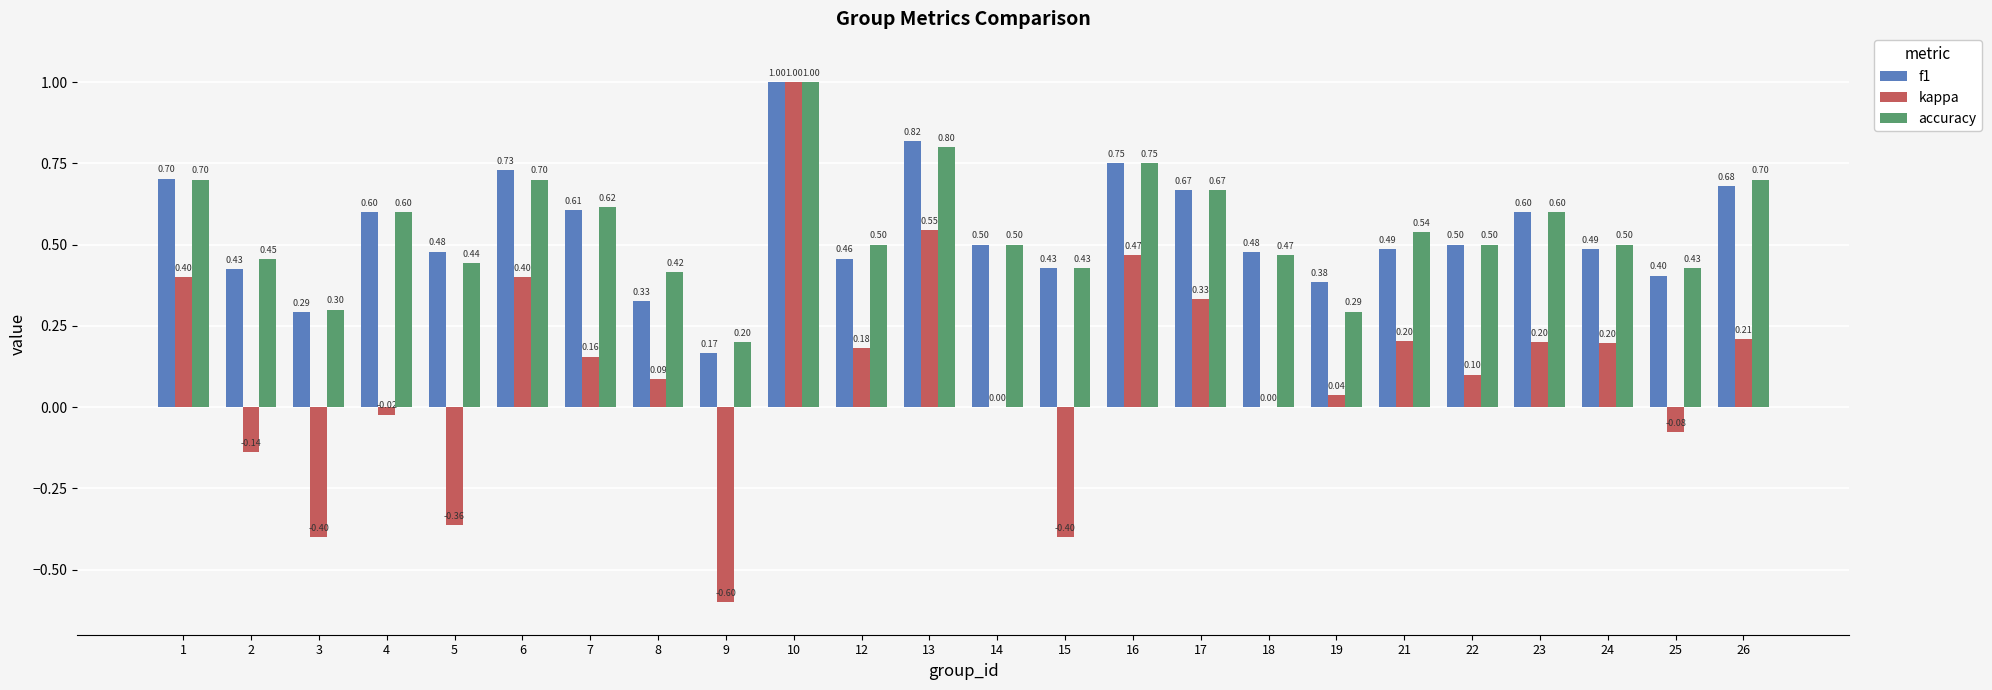

Does the chart contain stacked bars?

No